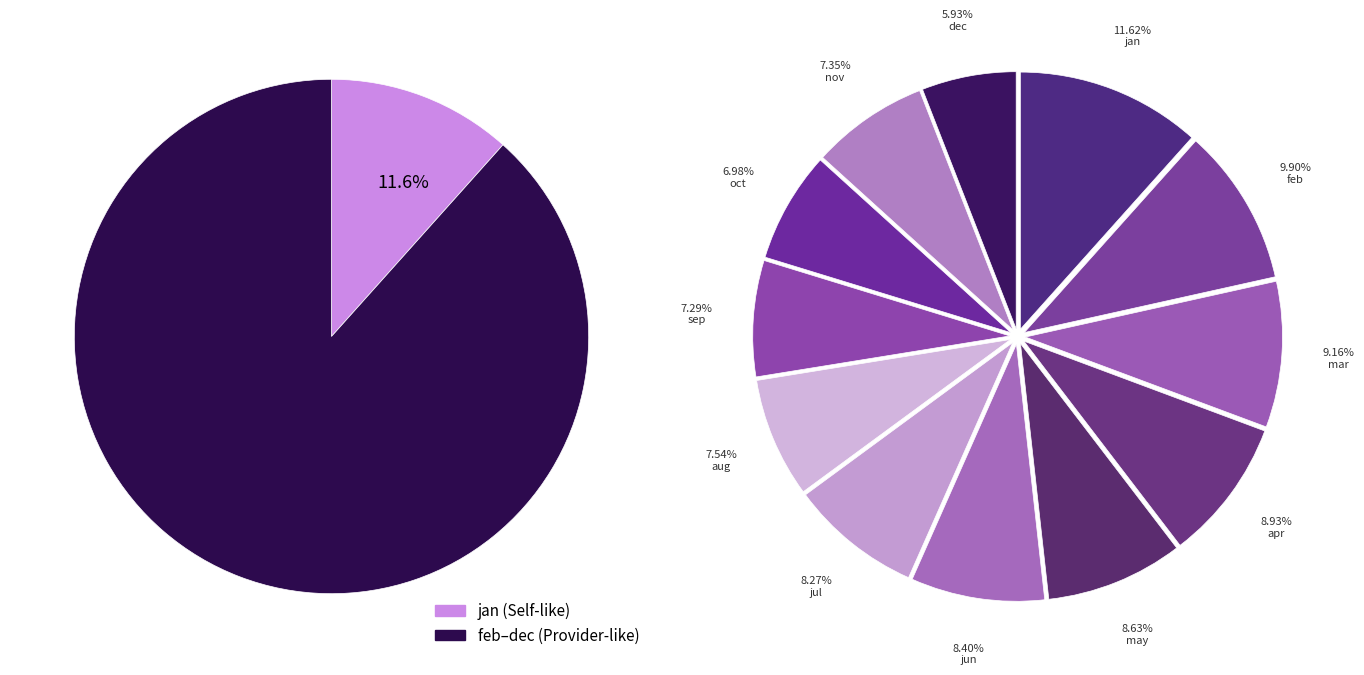

Which slice is the smallest?

dec